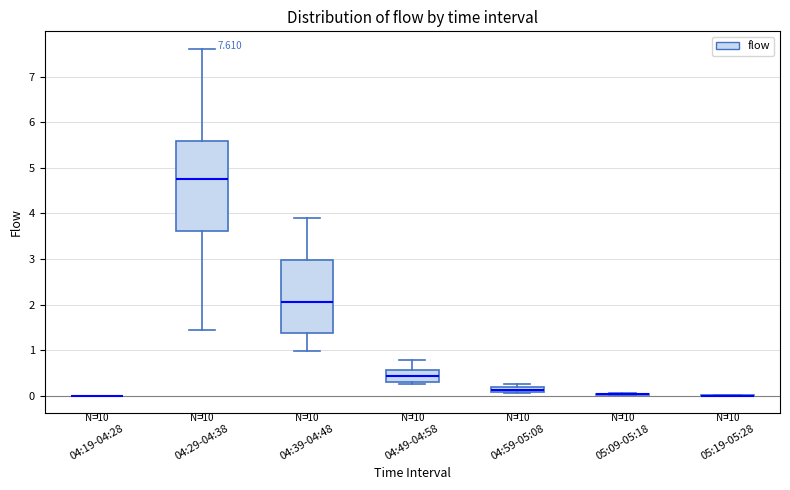

Which box is the tallest, from its lower edge to its upper edge?

04:29-04:38